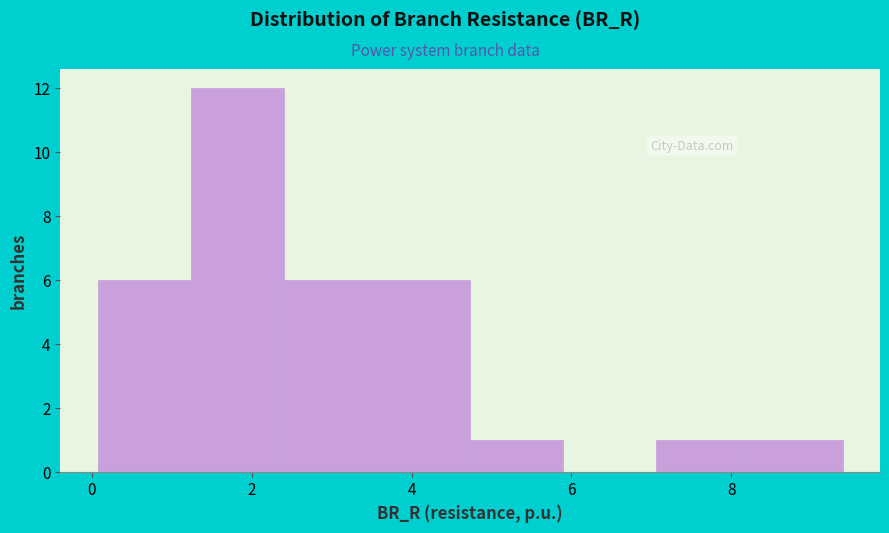

Reading left to right, transcribe this chart: for each bar, give the range it covers on the x-axis and its height. Neither the bar edges nor the heights are printed on the chart, so give them approximately, as read against the axes.

0.0 to 1.2: 6
1.2 to 2.4: 12
2.4 to 3.6: 6
3.6 to 4.8: 6
4.8 to 5.8: 1
5.8 to 7.0: 0
7.0 to 8.2: 1
8.2 to 9.4: 1